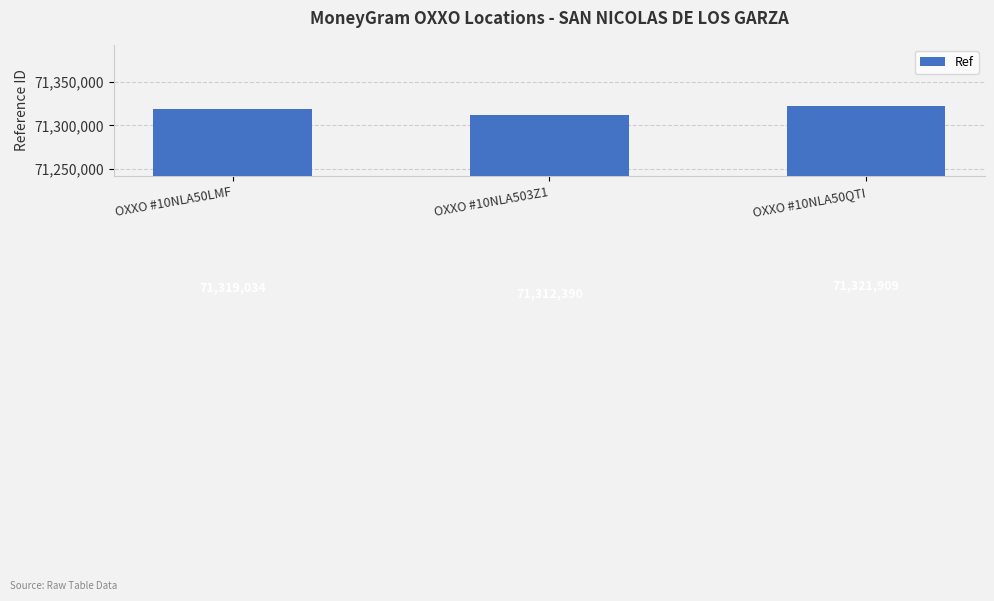

What is the value of the 3rd bar from the left?

71321909